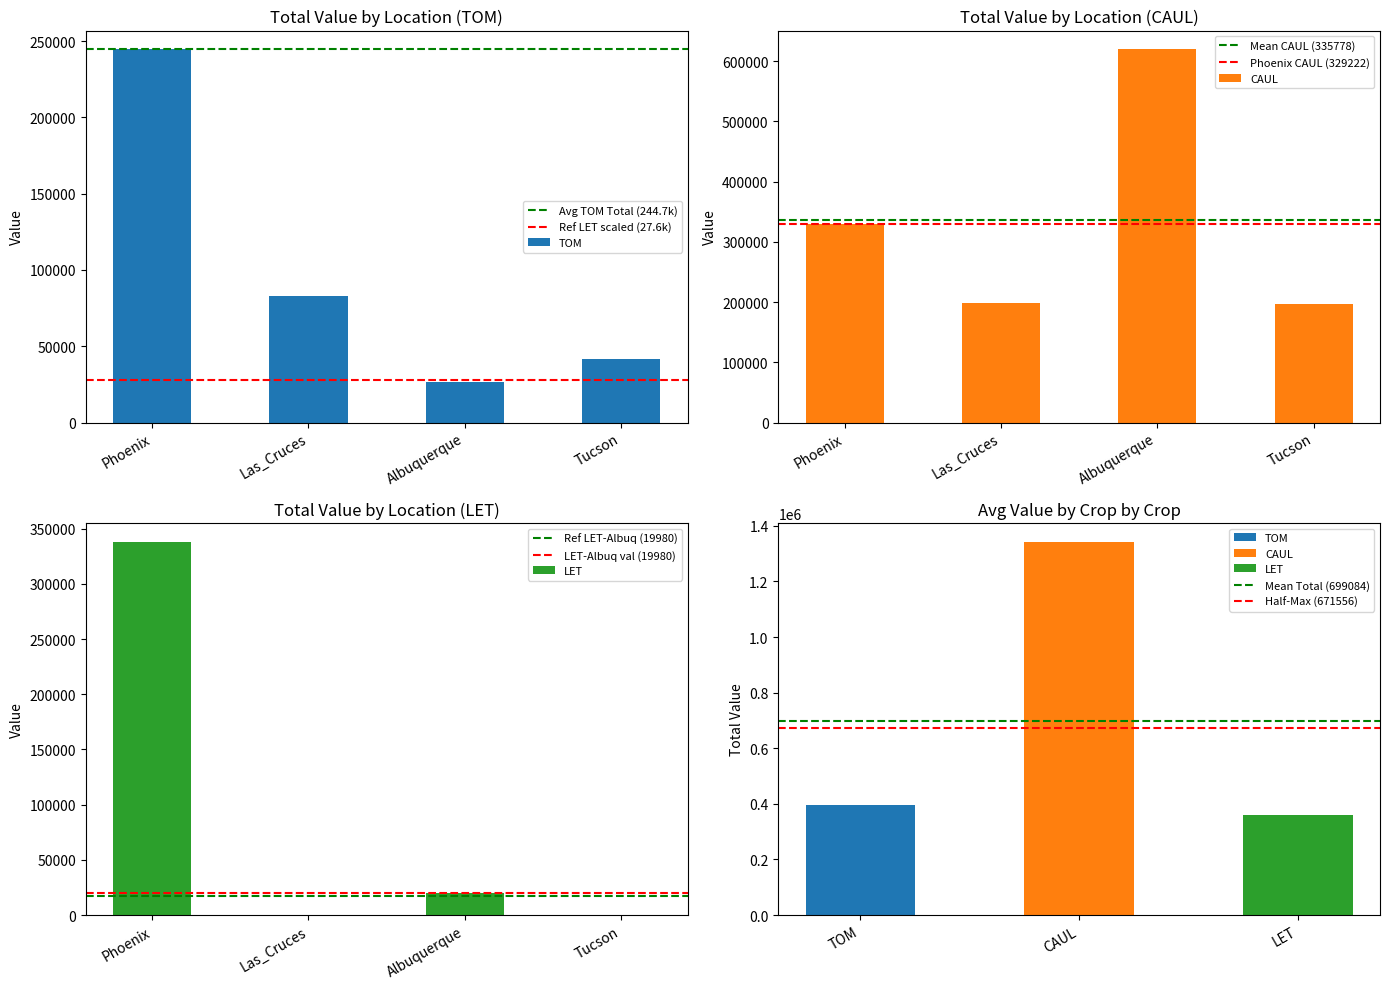

What is the label of the 2nd bar from the left?

Las_Cruces